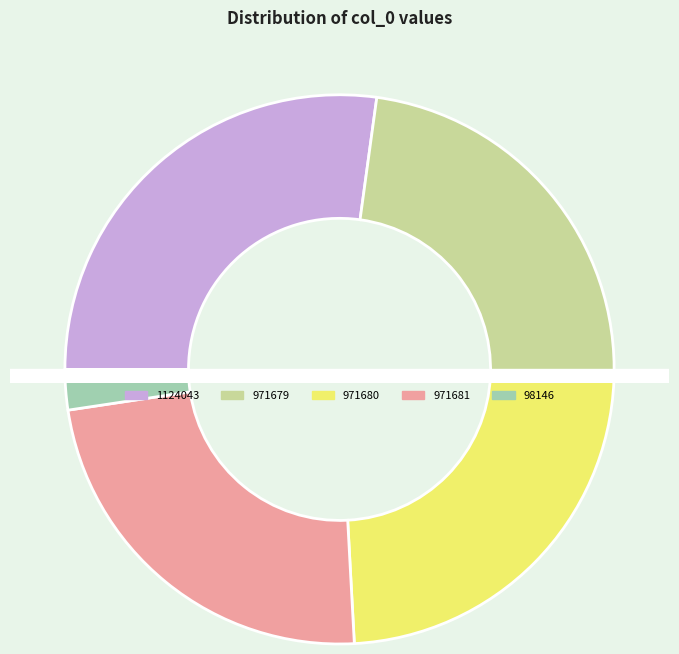

Is it true that 971679 is 35% of the pie?

False